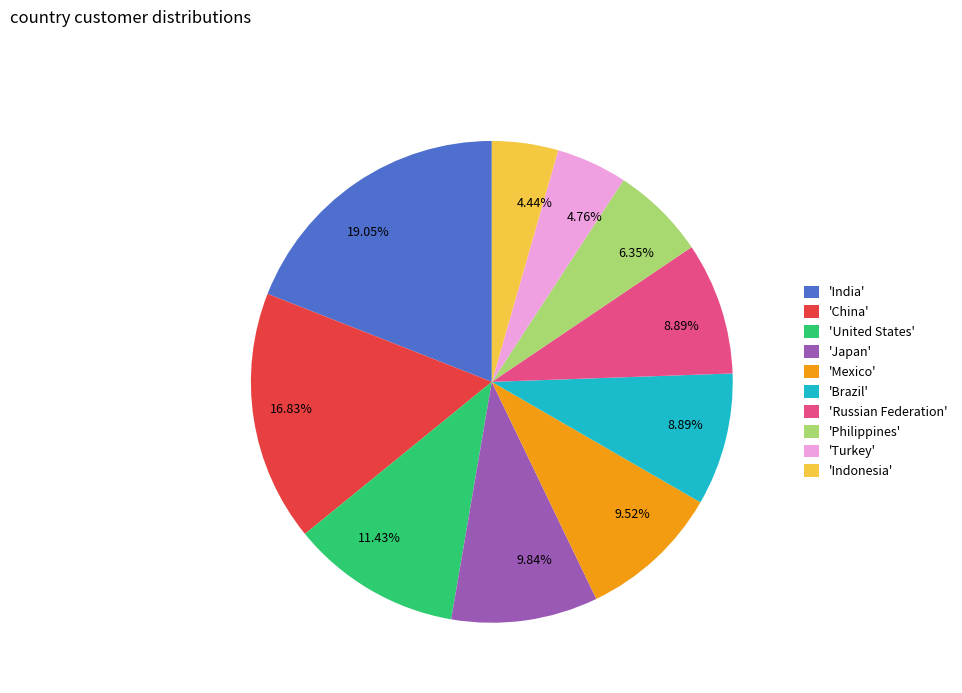

Does 'Brazil' represent more than half of the total?

No